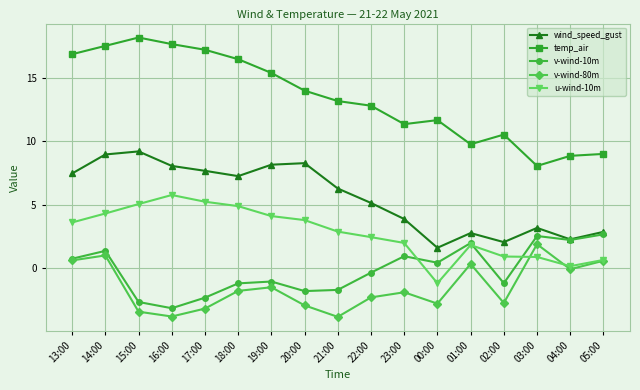

What is the sum of all v-wind-10m values?

-2.5